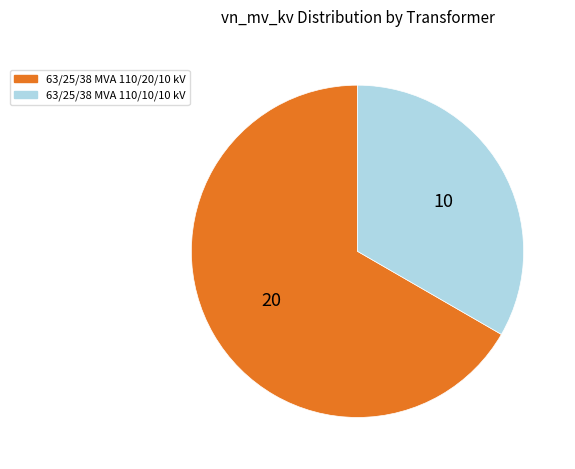

How many segments does this pie chart have?

2